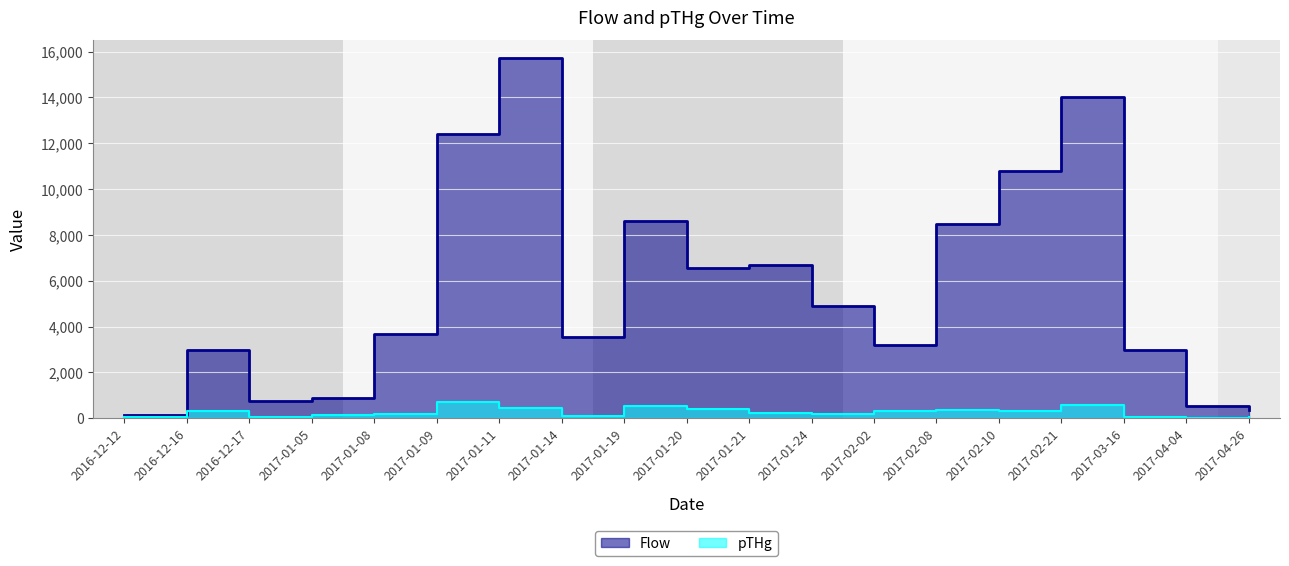

What is the difference between the second highest and second lowest values in the Flow series?

13676